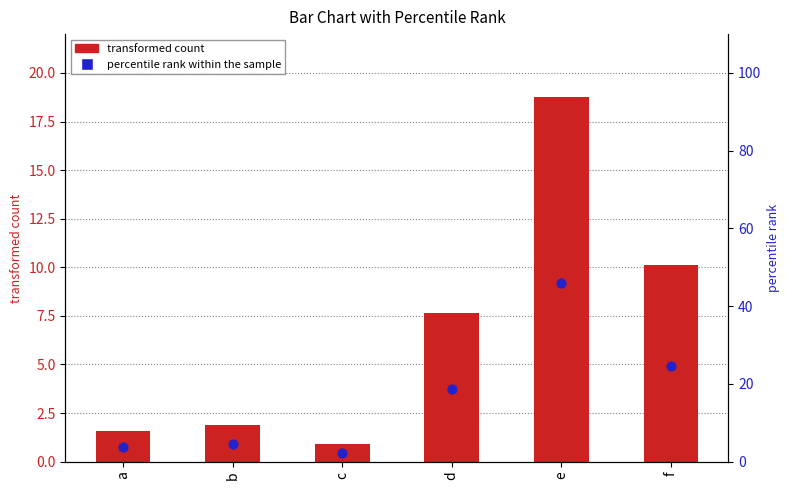

Which series reaches the minimum Y coordinate?

transformed count